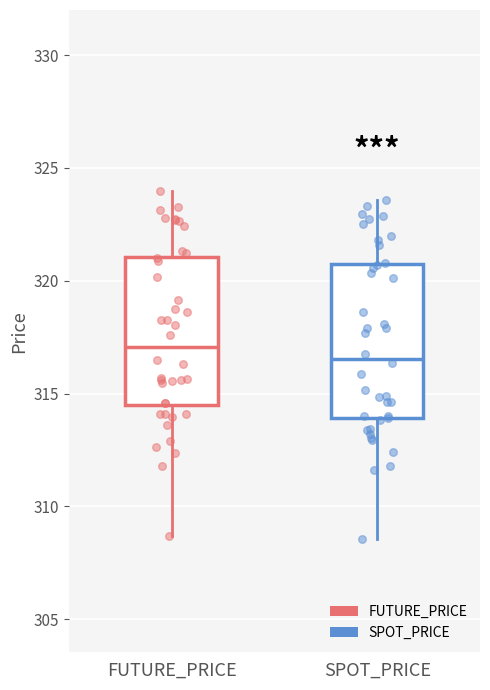

Reading left to right, transcribe this box plot: for each box, give where its median line is, the range the box spans, and where its two whiskers end, as read against the y-axis. The values are not printed on the chart, so give them approximately, as read against the axis.

FUTURE_PRICE: median 317.0, box 314.5 to 321.0, whiskers 308.5 to 324.0
SPOT_PRICE: median 316.5, box 314.0 to 320.5, whiskers 308.5 to 323.5